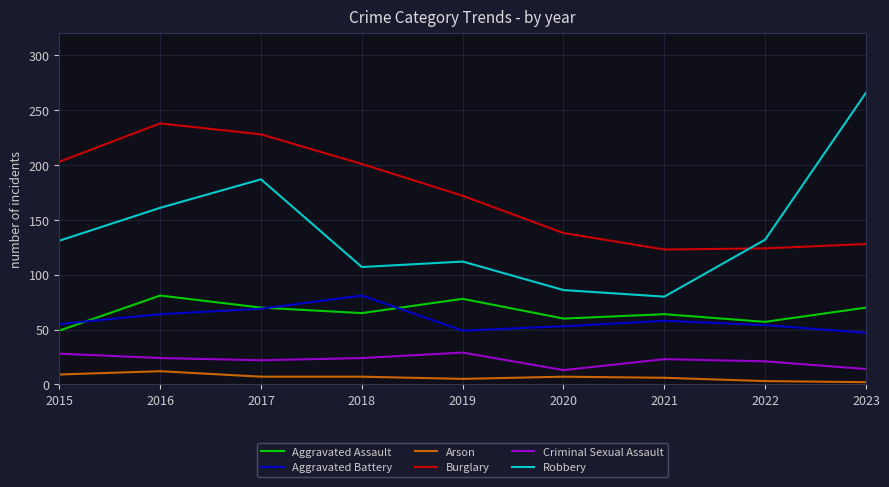

Which series has the widest spread of values?

Robbery